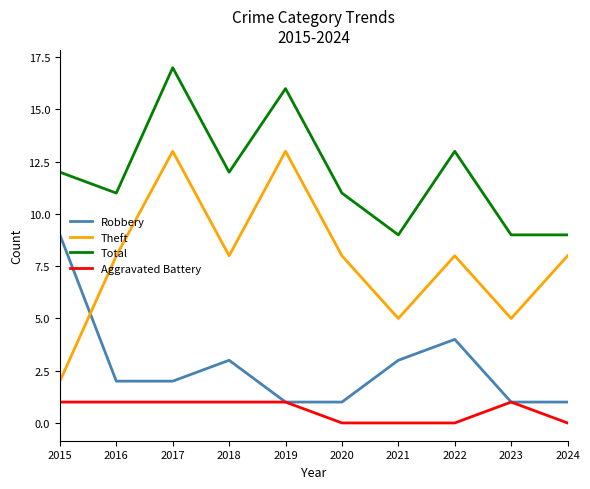

Reading left to right, transcribe all the data shown in this chart.

Robbery: 9	2	2	3	1	1	3	4	1	1
Theft: 2	8	13	8	13	8	5	8	5	8
Total: 12	11	17	12	16	11	9	13	9	9
Aggravated Battery: 1	1	1	1	1	0	0	0	1	0